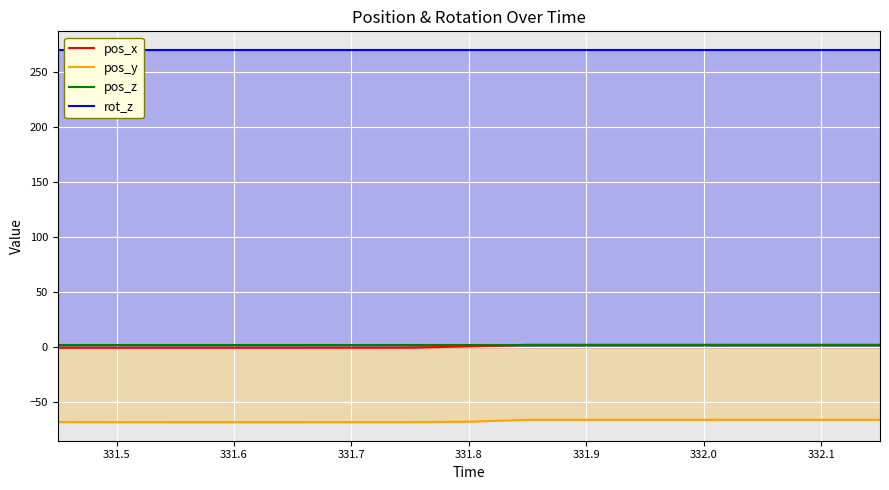

True or false: pos_z and pos_y intersect in this chart.

False